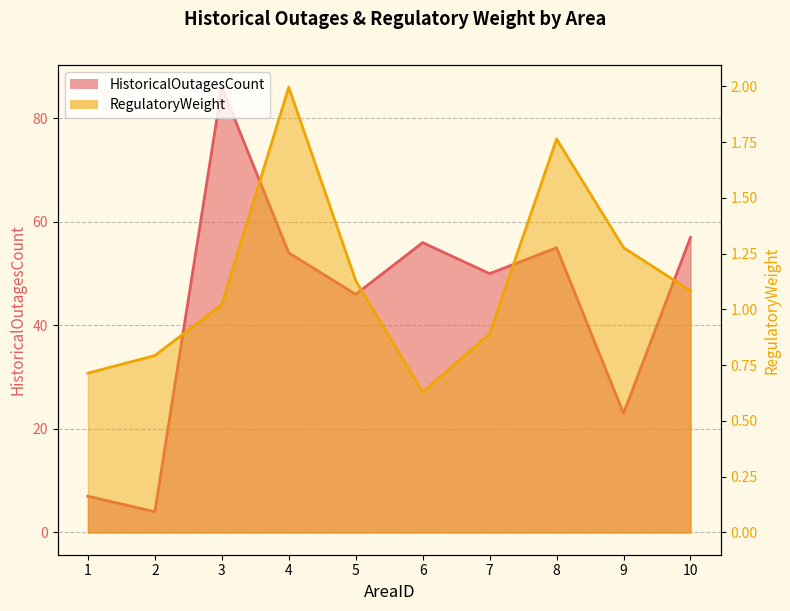

What is the total value across all series at 10?

58.1